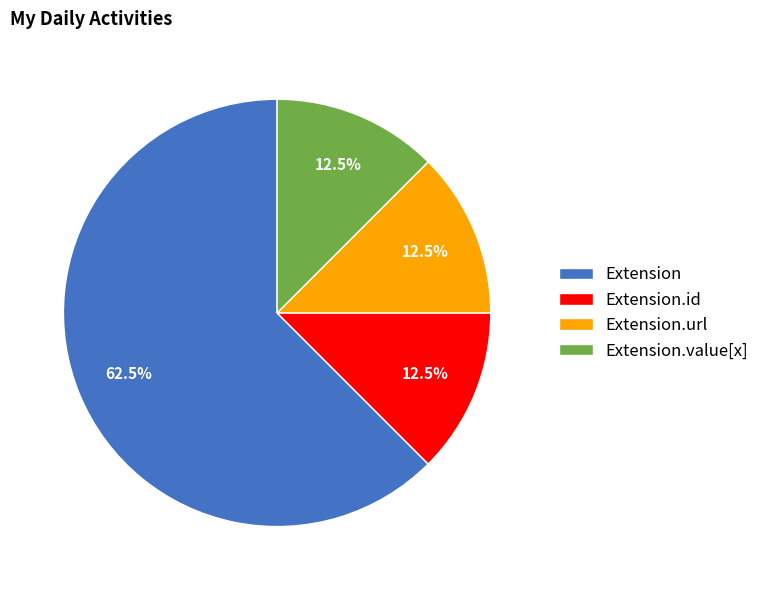

Which has a higher value, Extension or Extension.url?

Extension